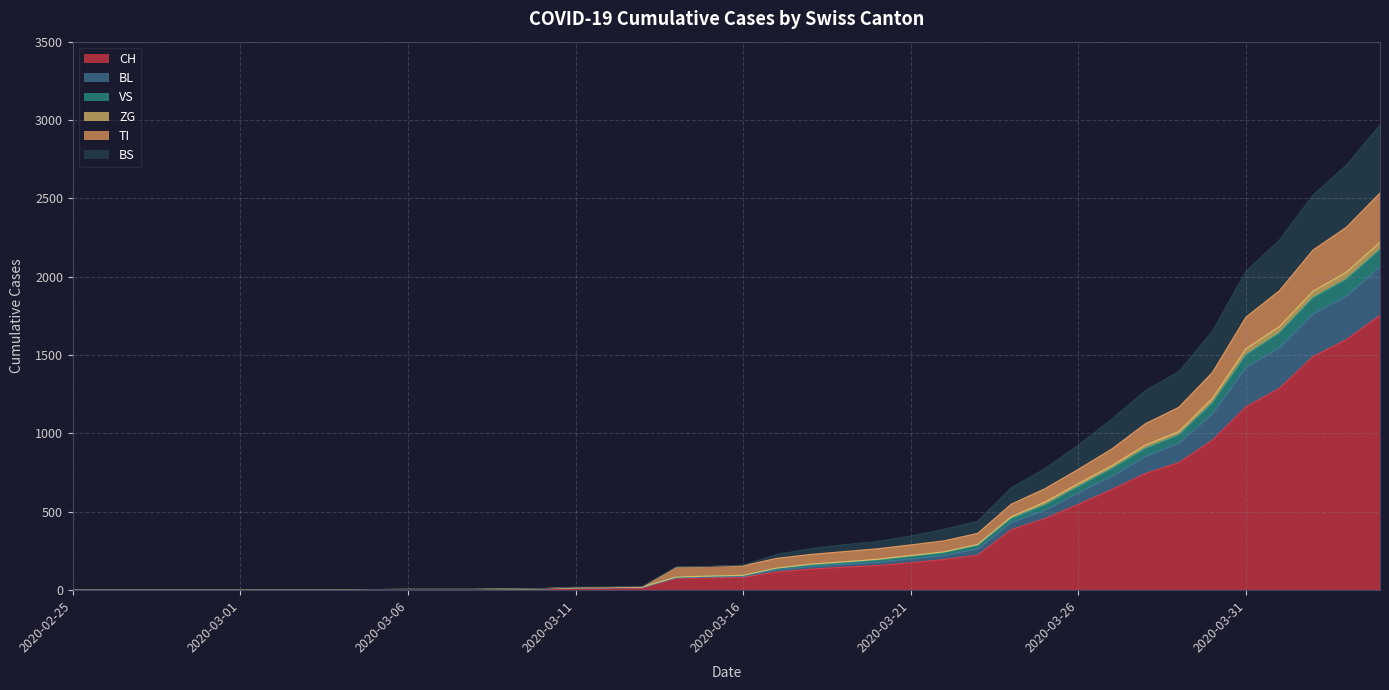

How many values in the ZG series exceed 95?

19